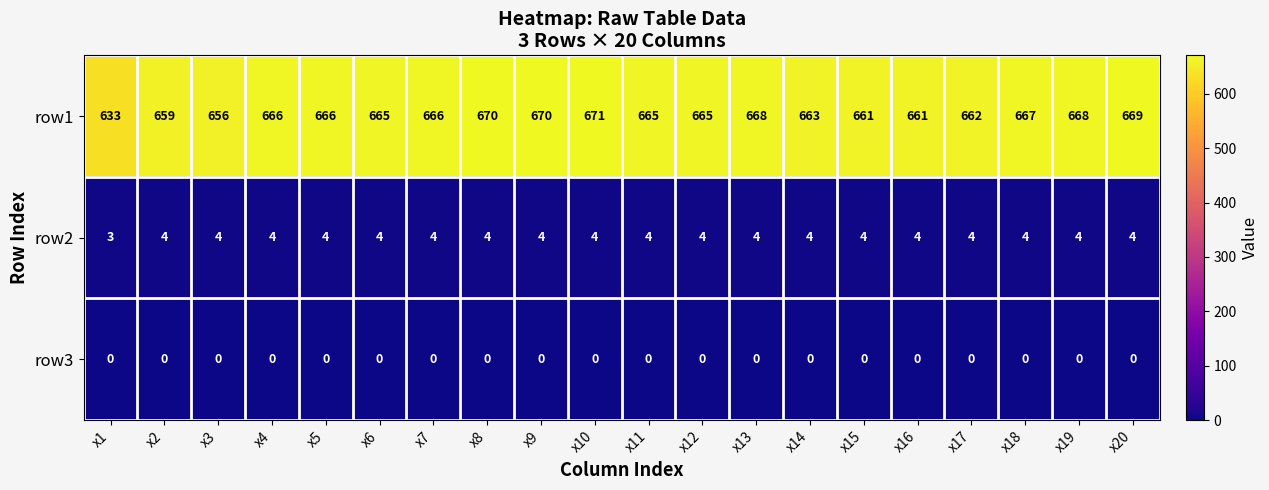

What is the total value across all series at x18?

671